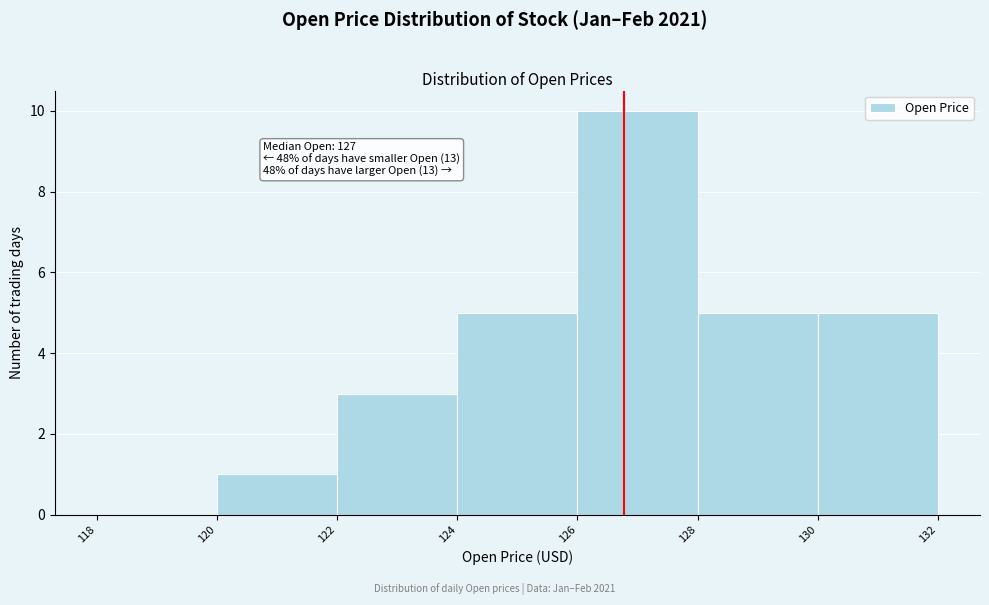

Over which range of the x-axis is the bar tallest?

126 to 128